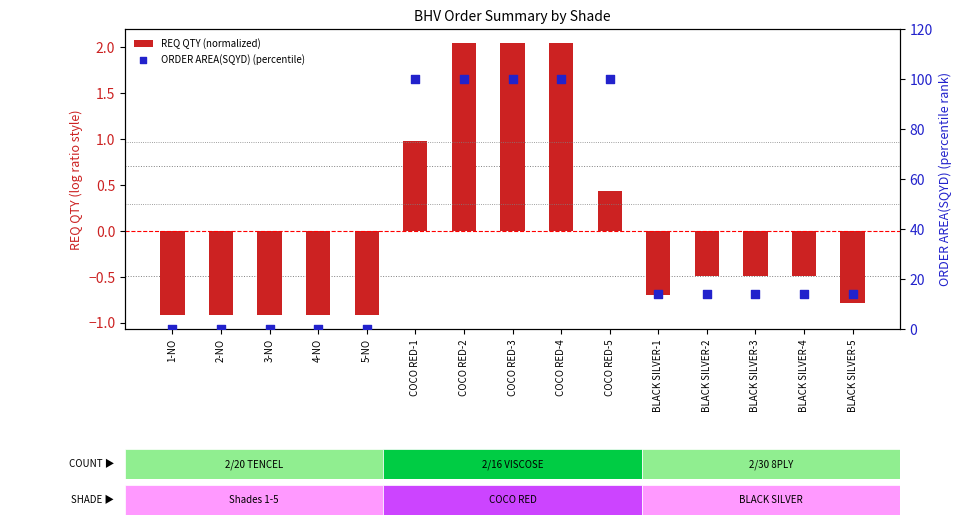

At how many categories does at least one series exceed 45?

5